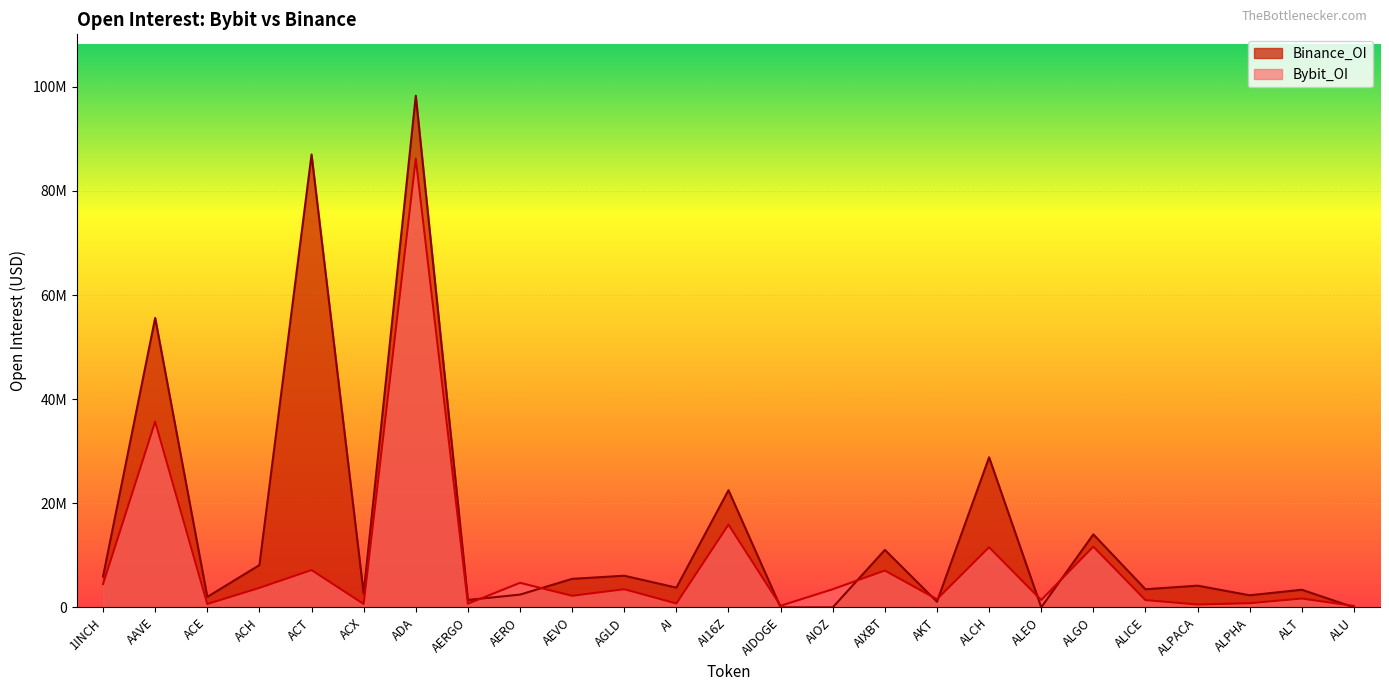

At which category is the sum across all series the highest?

ADA